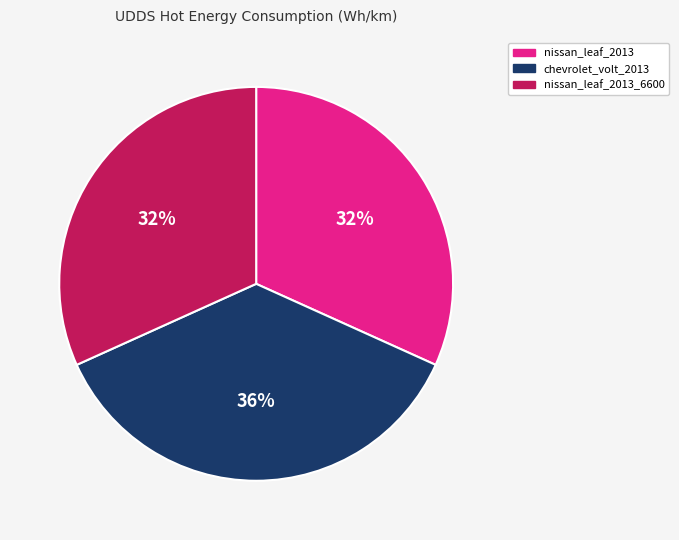

Which slice is the largest?

chevrolet_volt_2013